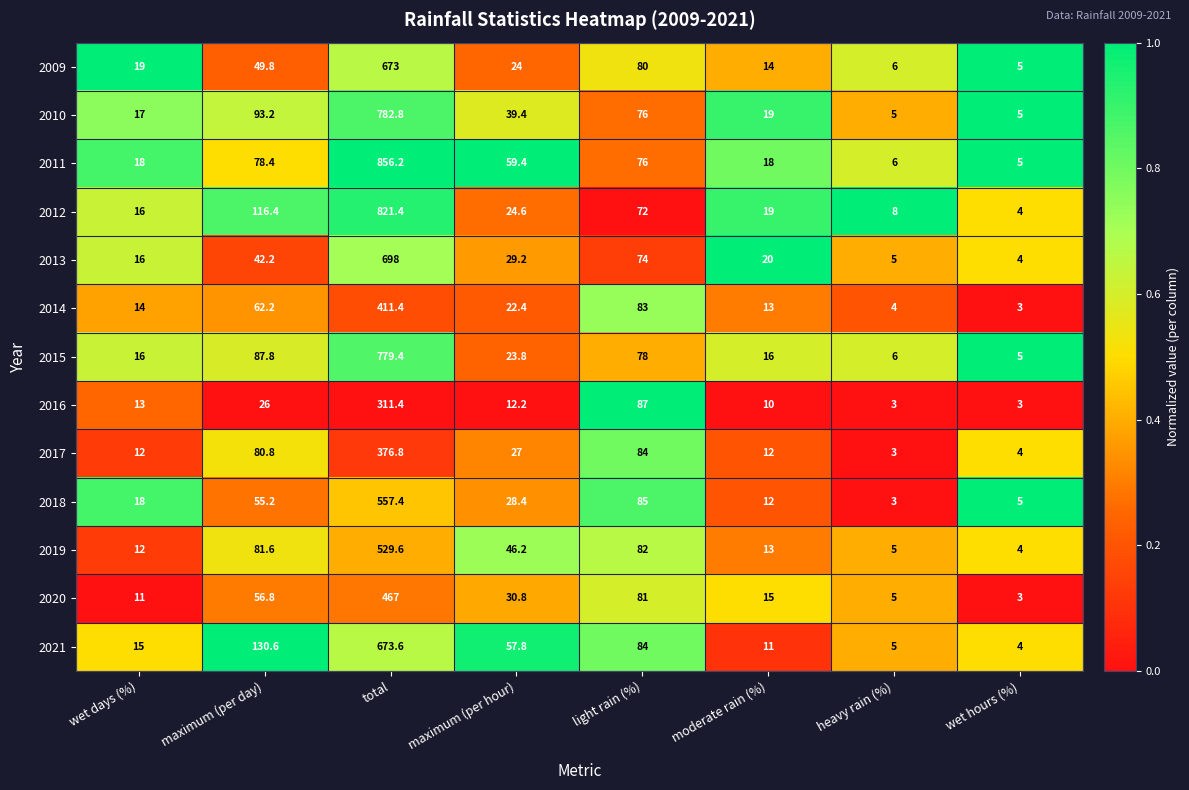

The value of 2021 at maximum (per day) is 130.6. True or false?

True